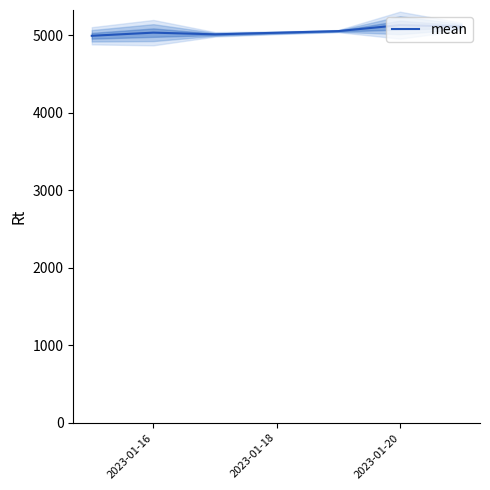

What is the greatest value displayed?

5132.0